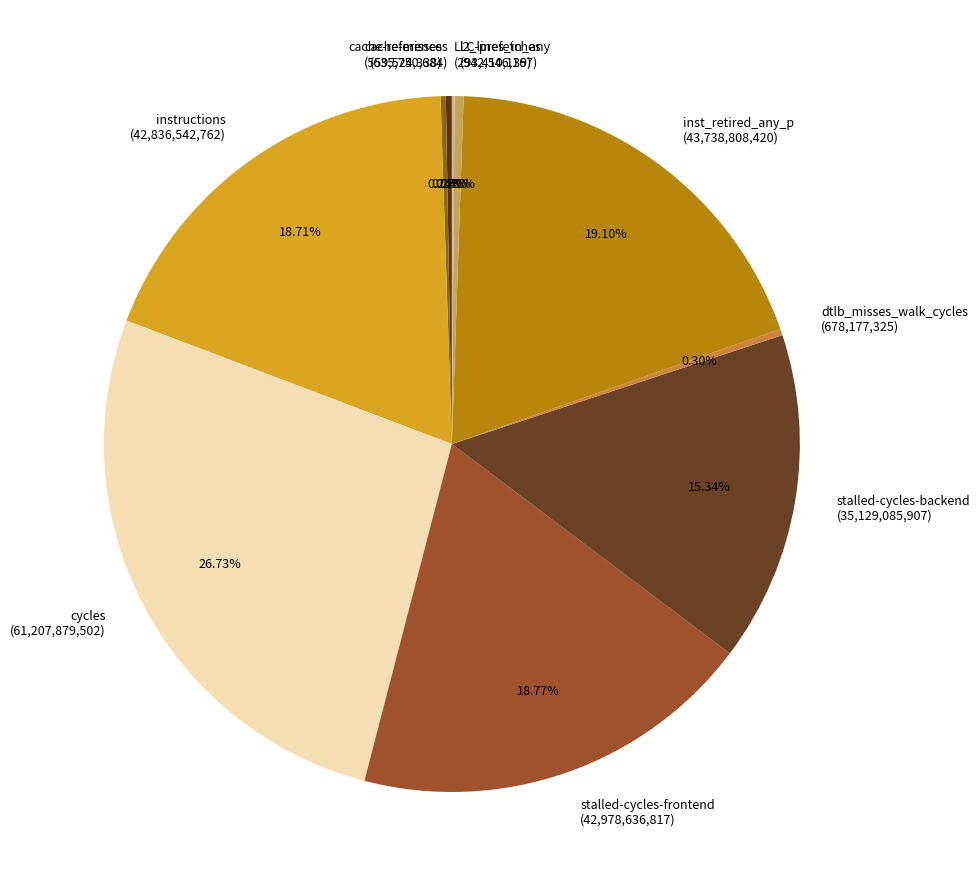

What is the largest slice in the pie chart?

cycles